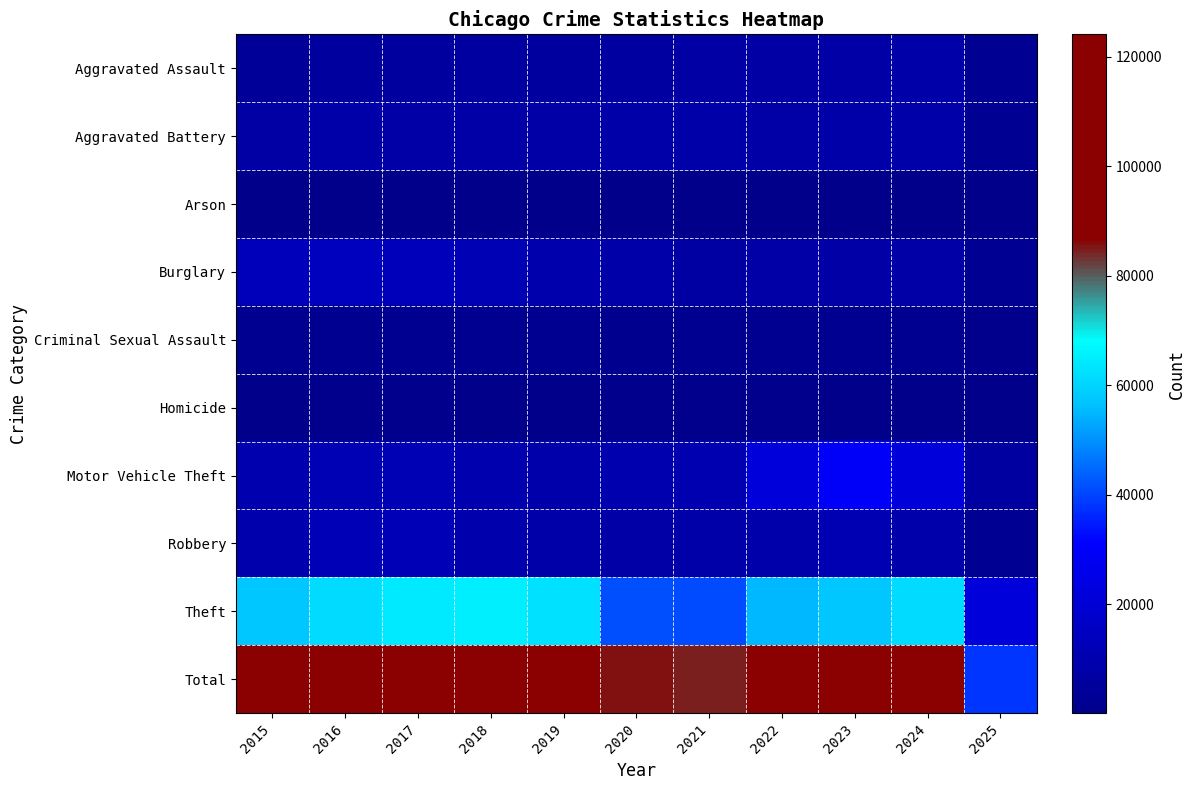

Between 2016 and 2018, which series saw the biggest shift?

Theft